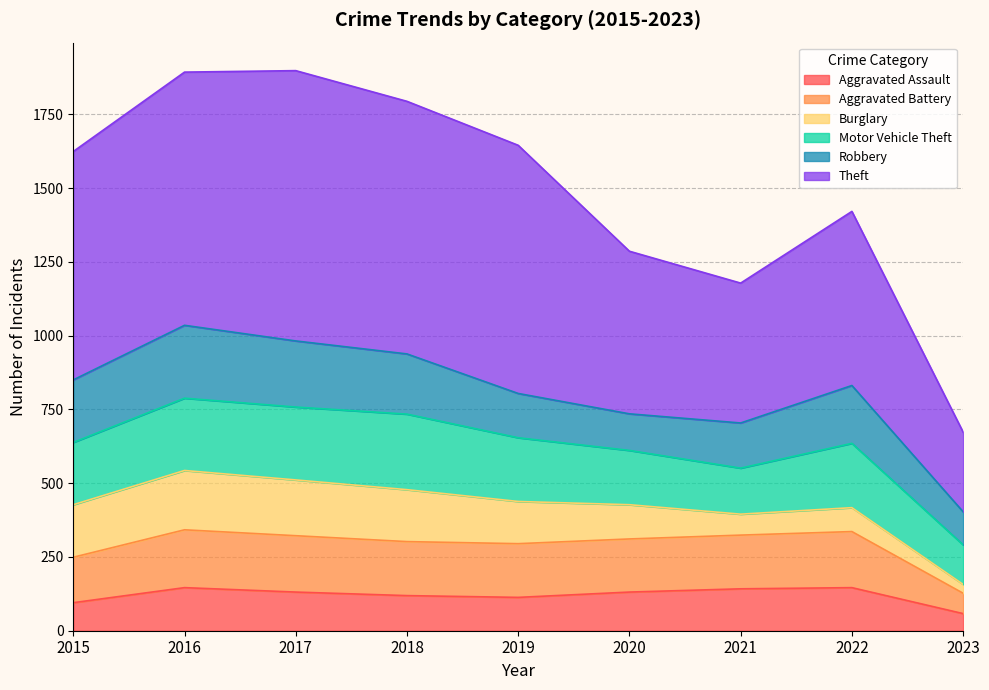

True or false: Aggravated Assault has a value of 146 at 2016.

True